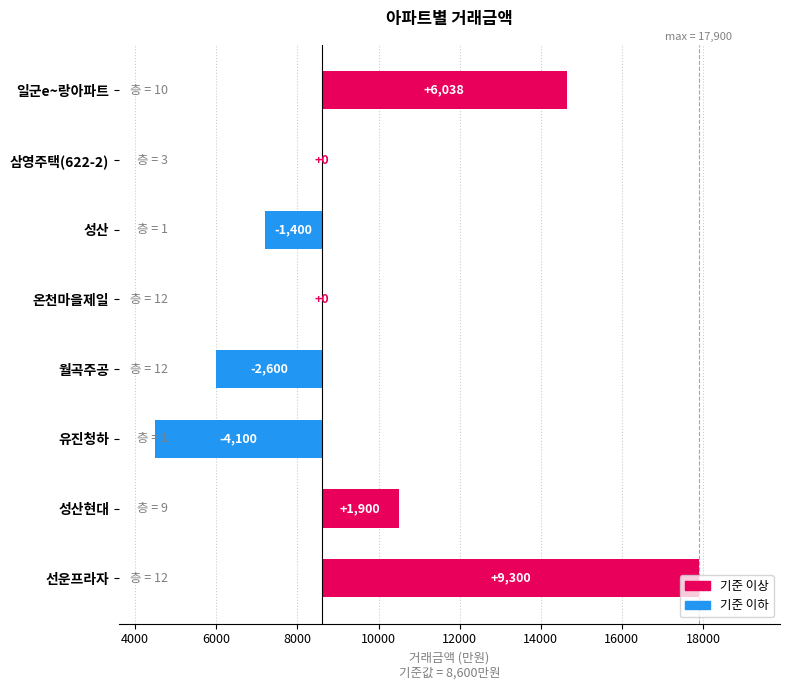

What is the maximum value shown in the chart?

9300